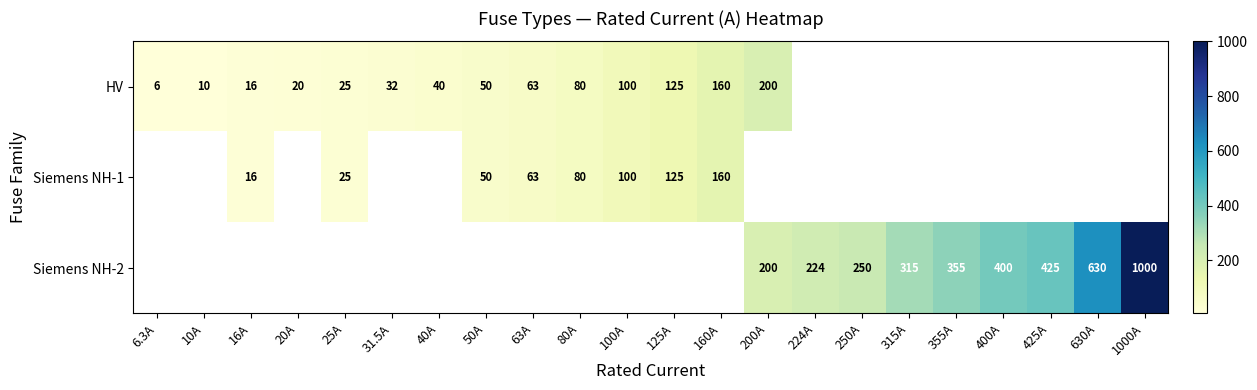

What is the difference between the Siemens NH-1 values at 80A and 100A?

20.0